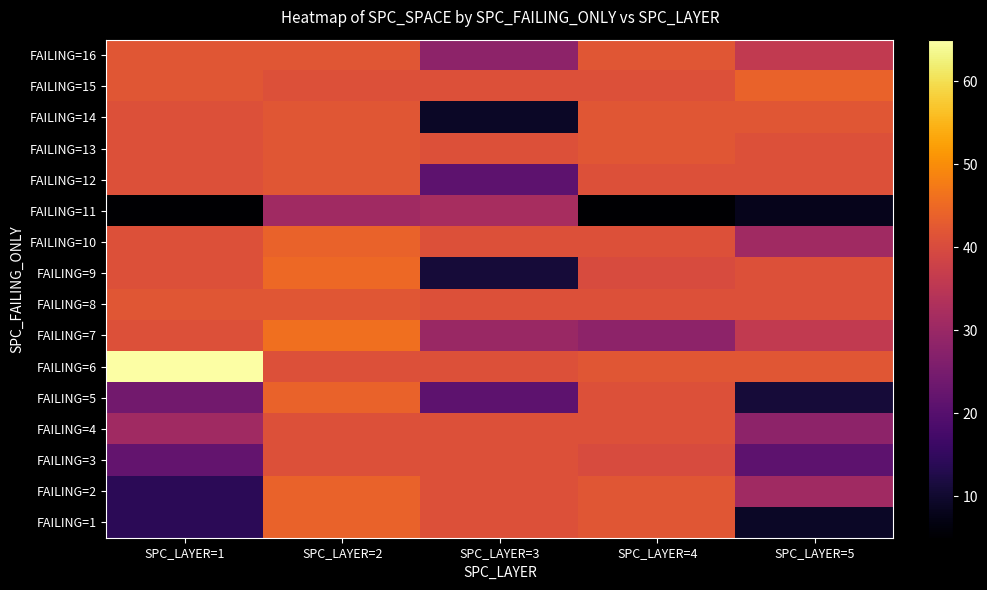

Rank the series at SPC_LAYER=1 from lowest to highest value.

FAILING=11, FAILING=1, FAILING=2, FAILING=3, FAILING=5, FAILING=4, FAILING=7, FAILING=9, FAILING=10, FAILING=12, FAILING=13, FAILING=14, FAILING=8, FAILING=15, FAILING=16, FAILING=6